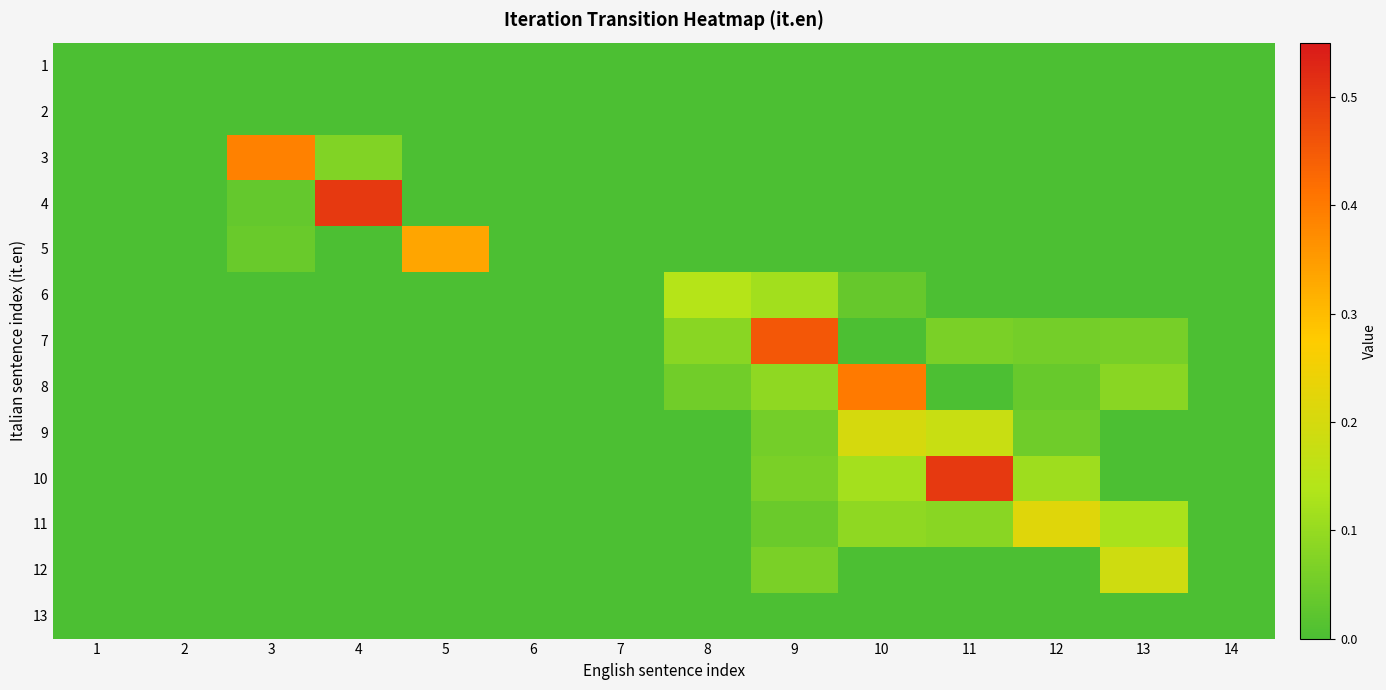

Which category has the highest value across all series?

4